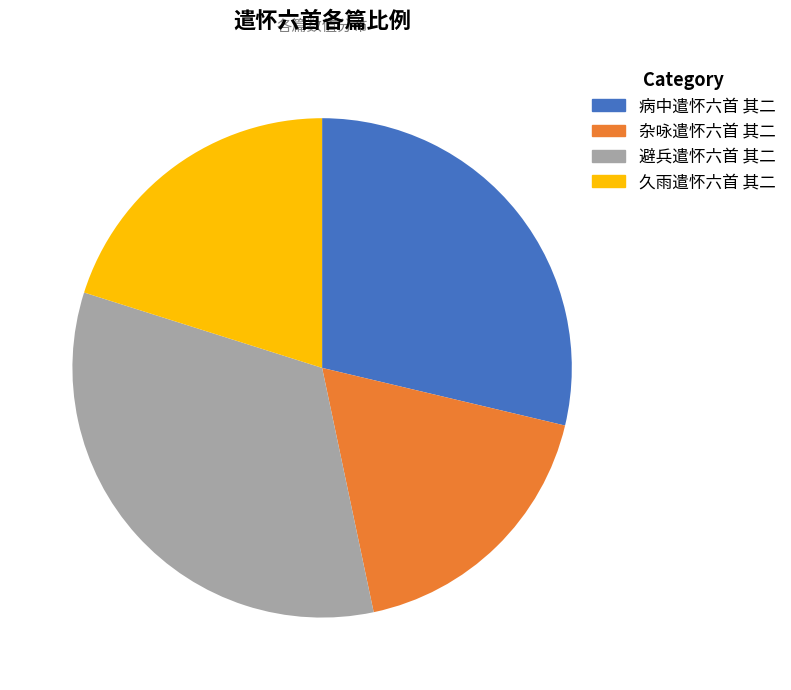

What is the smallest slice in the pie chart?

杂咏遣怀六首 其二